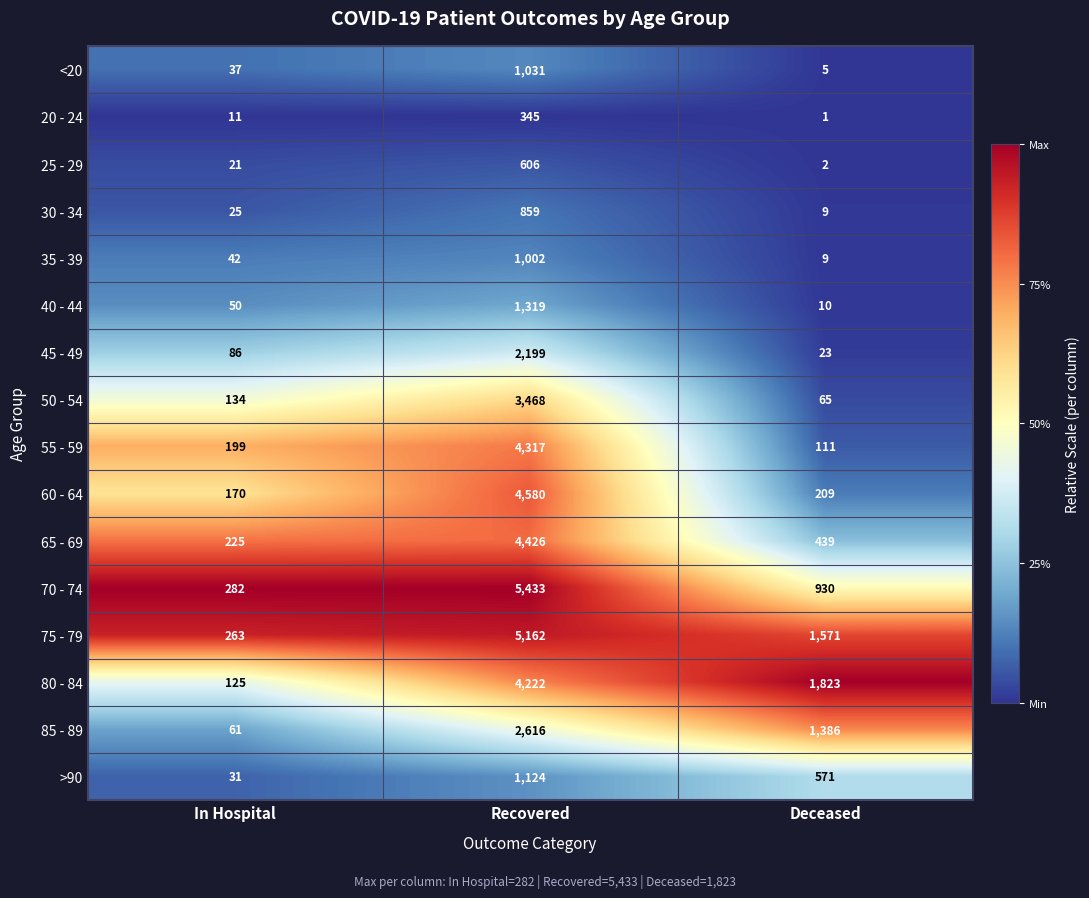

Which series has the largest range (max minus min)?

70 - 74